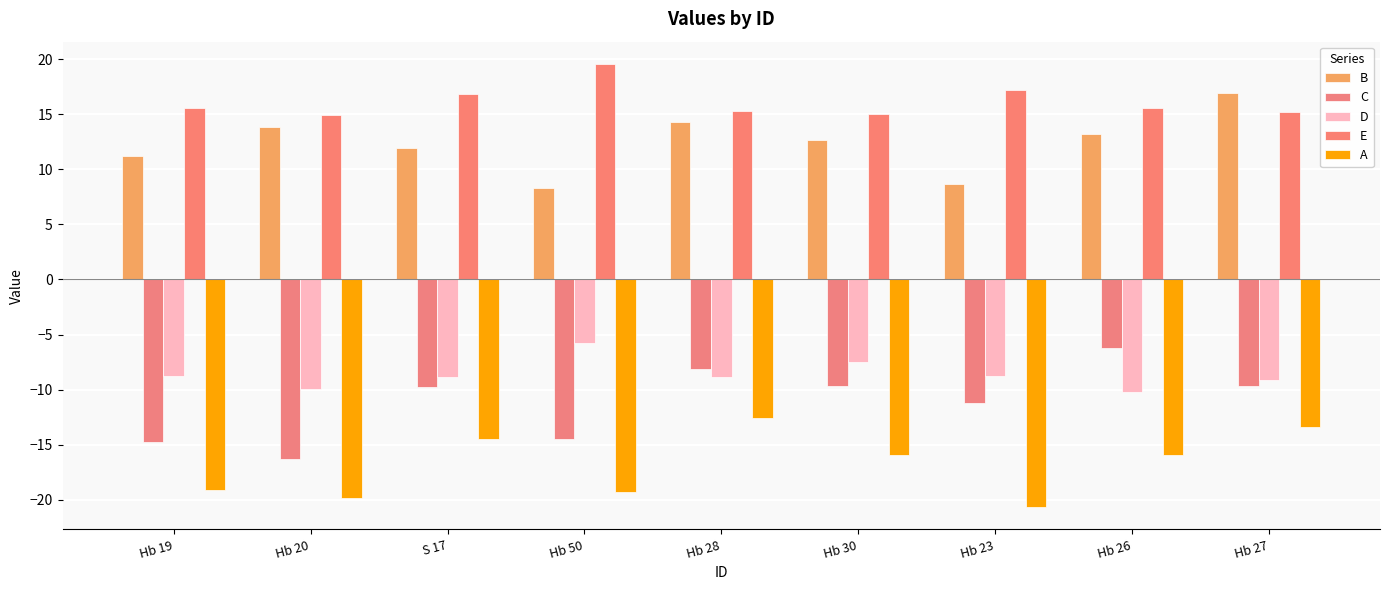

How many categories are shown in the chart?

9